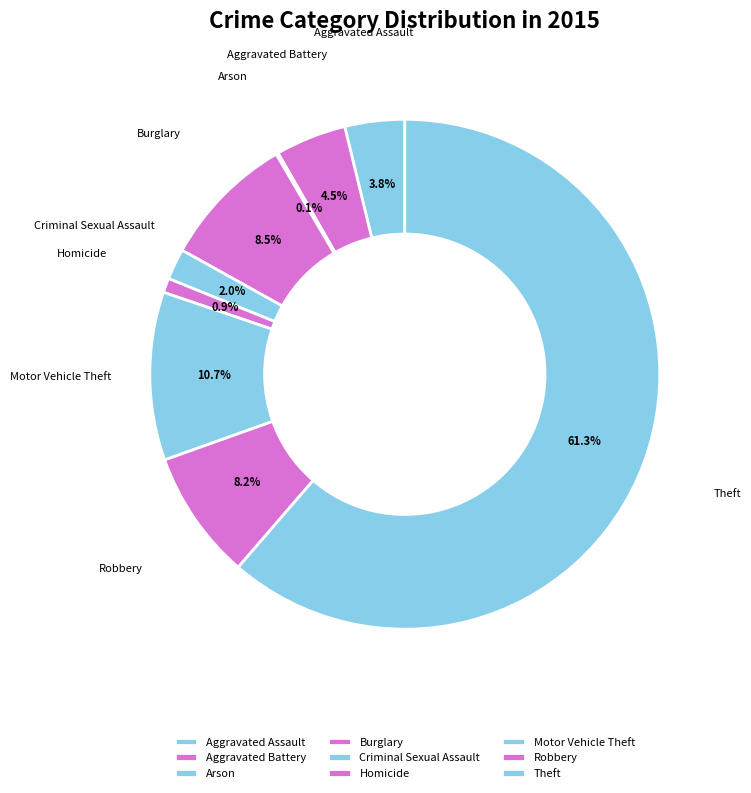

What is the largest slice in the pie chart?

Theft